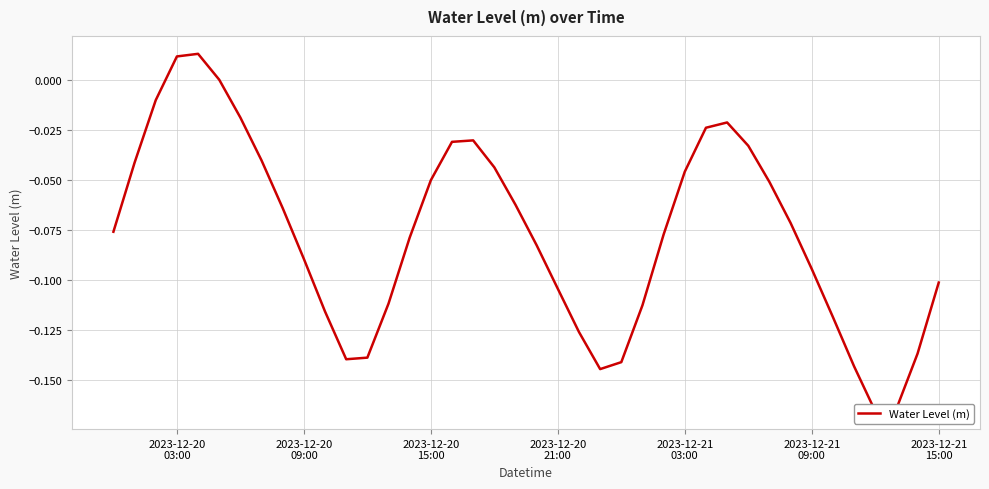

Is it true that the value at 38 is -0.2?

False